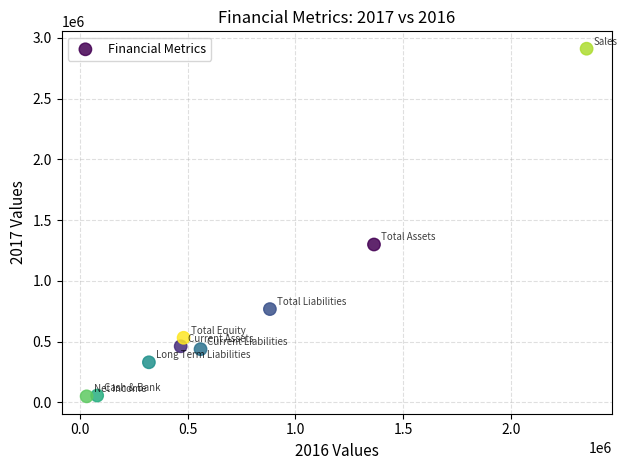

What is the range of X values (max minus min)?

2315280